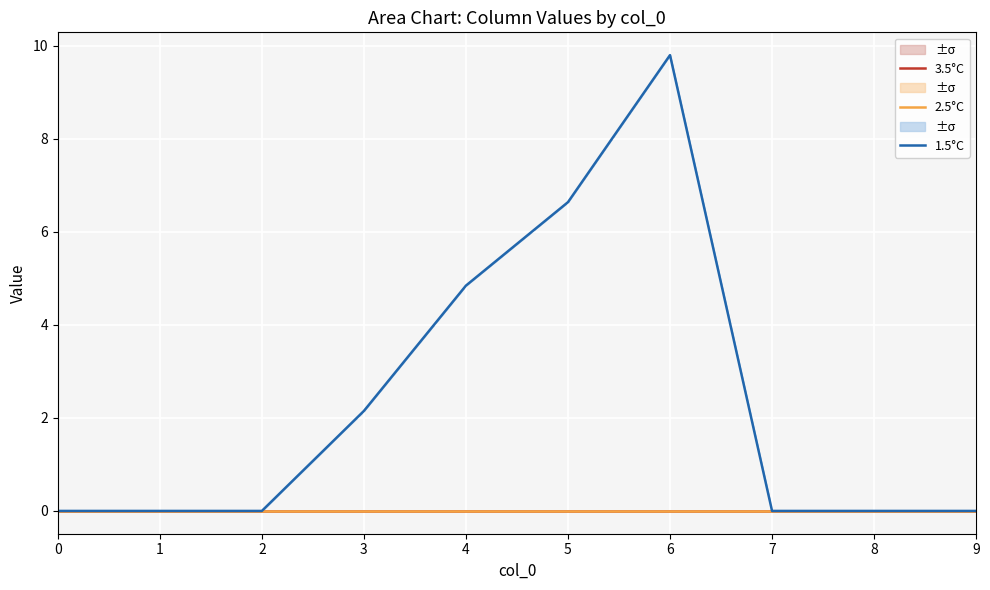

Is this an area chart (filled region under the line)?

No